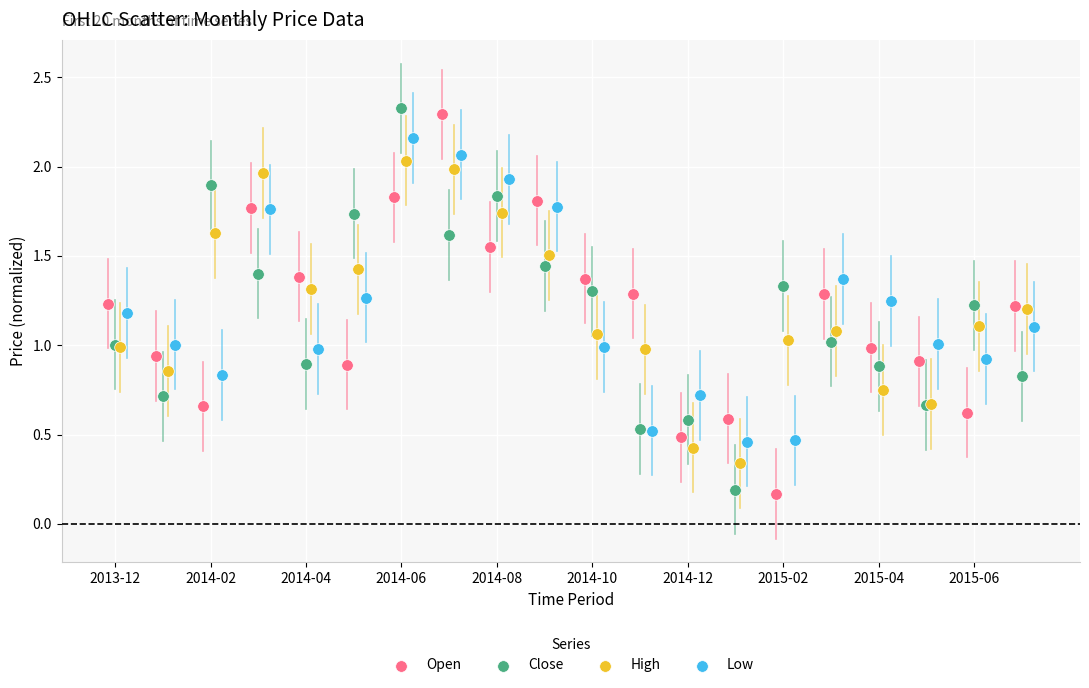

What are all the series names shown in the legend?

Open, Close, High, Low